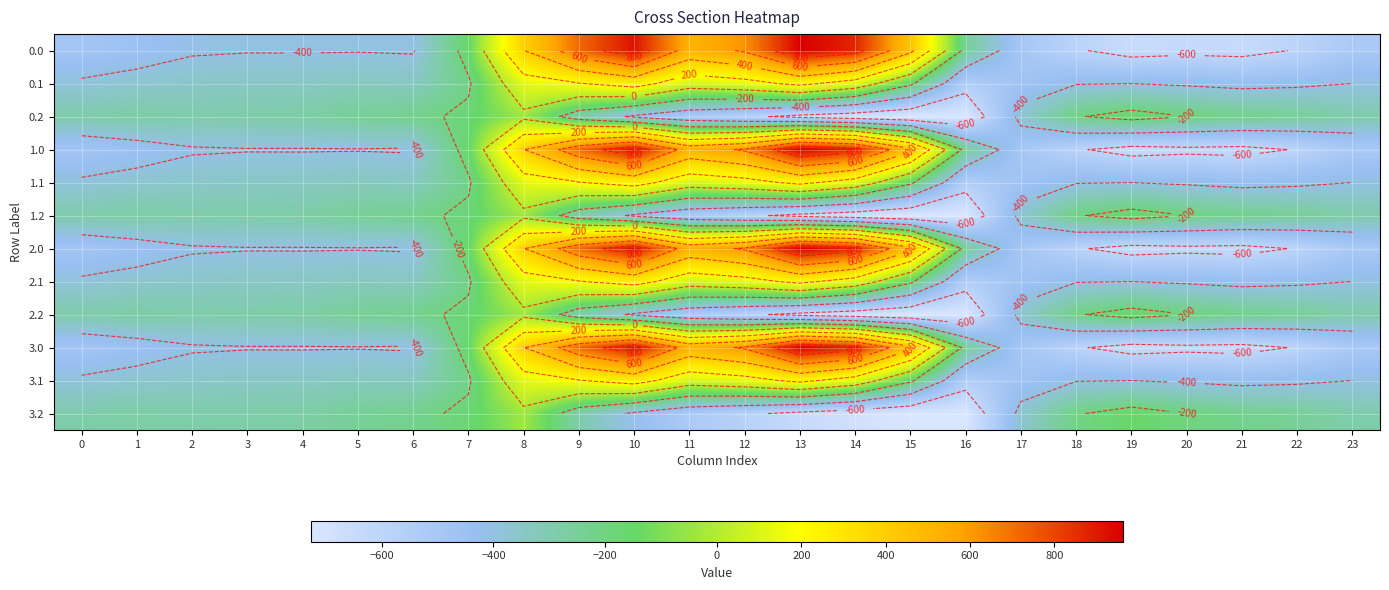

What is the sum of the 3.2 values at 18 and 10?

-633.6